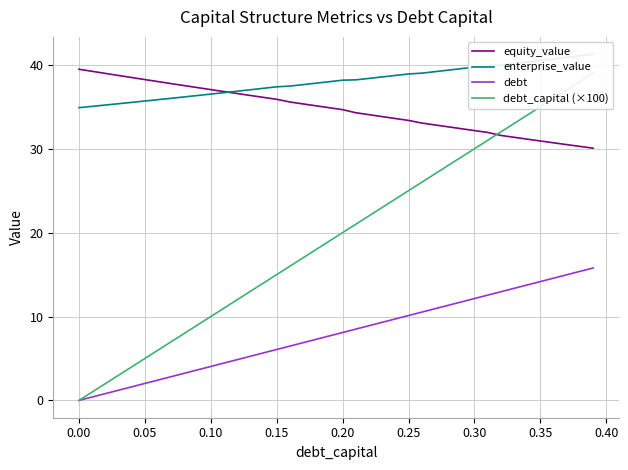

What is the maximum value for equity_value?

39.5